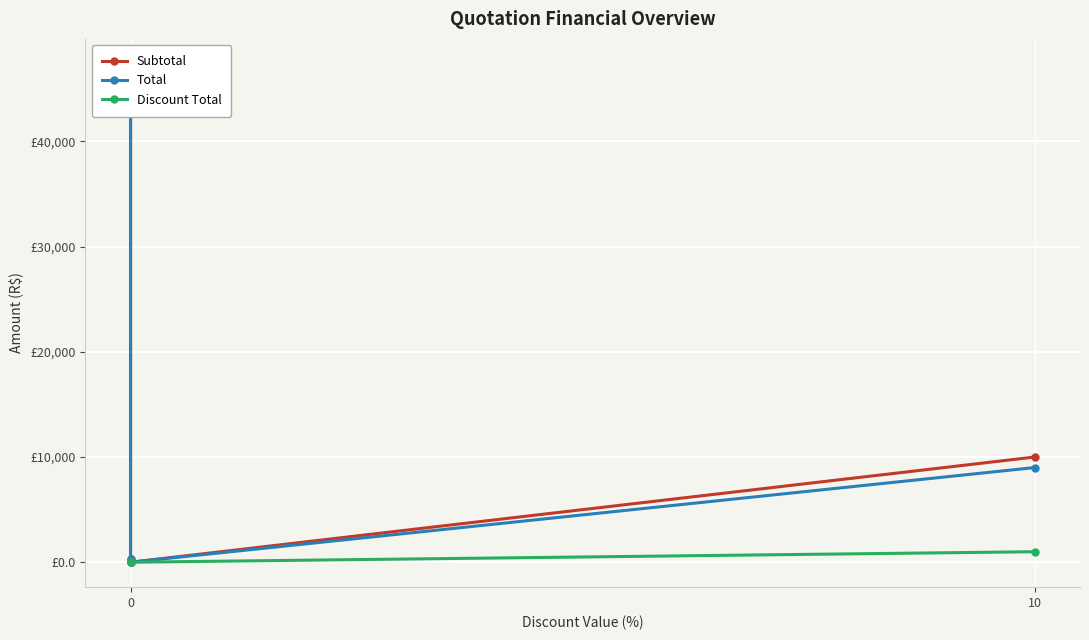

List the series in order of their peak value, lowest first.

Discount Total, Subtotal, Total